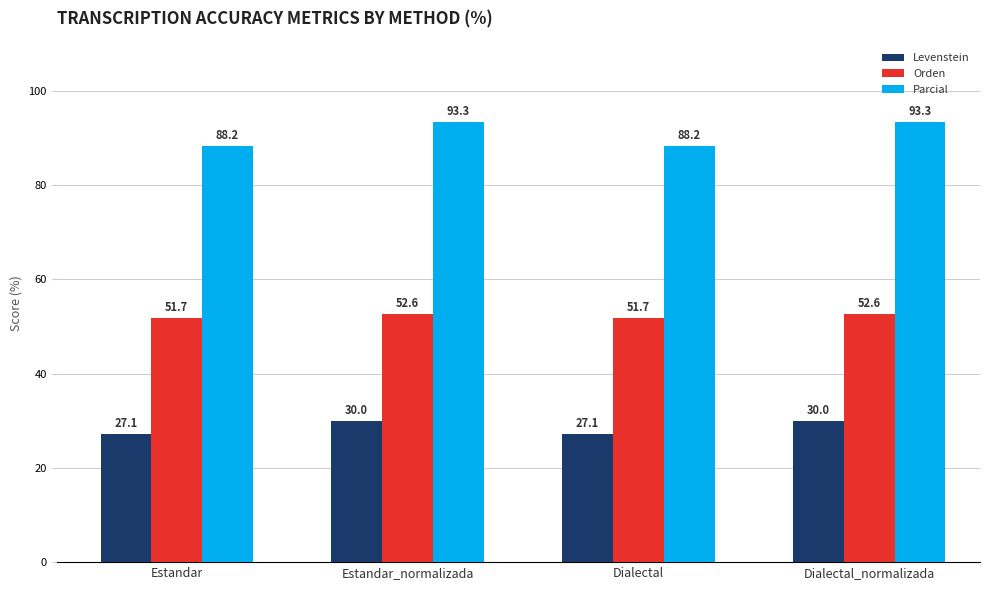

What is the spread (max minus min) of values at Estandar?

61.1